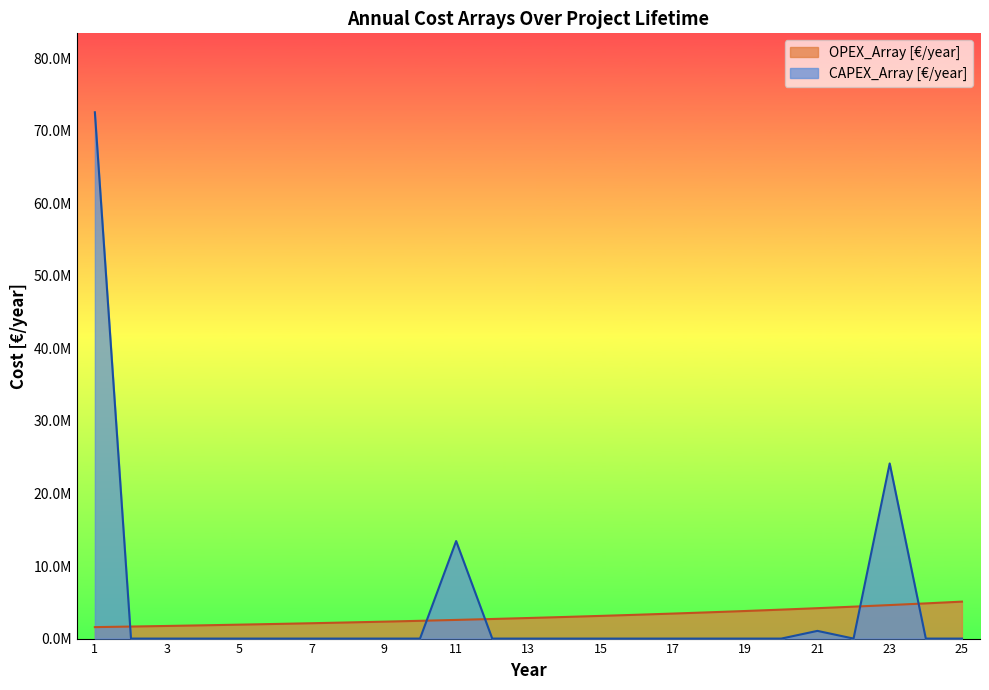

What is the highest value of the CAPEX_Array [€/year] series?

72521503.5